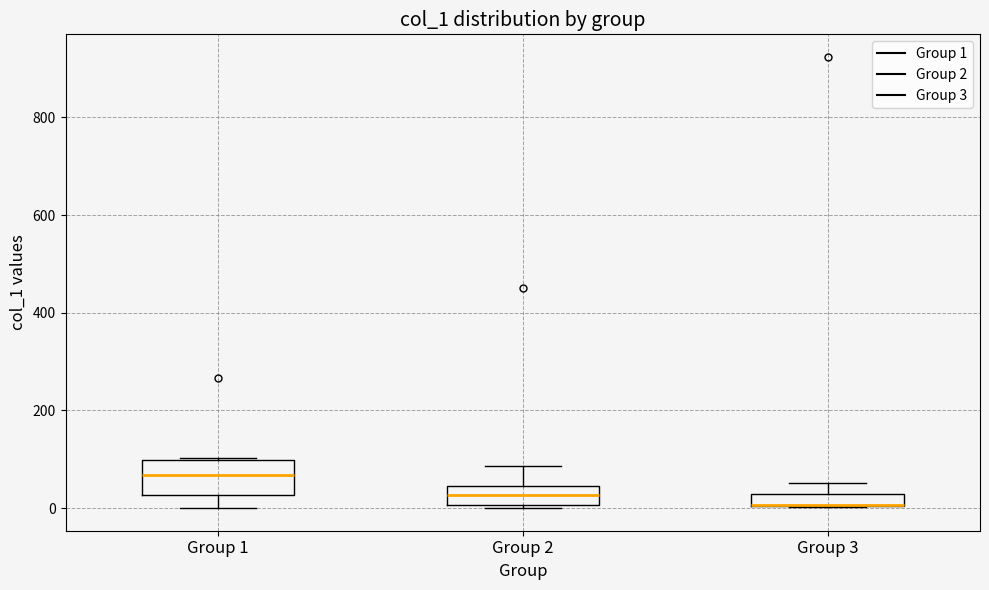

Comparing the boxes themselves (not the whiskers), which one is the tallest?

Group 1